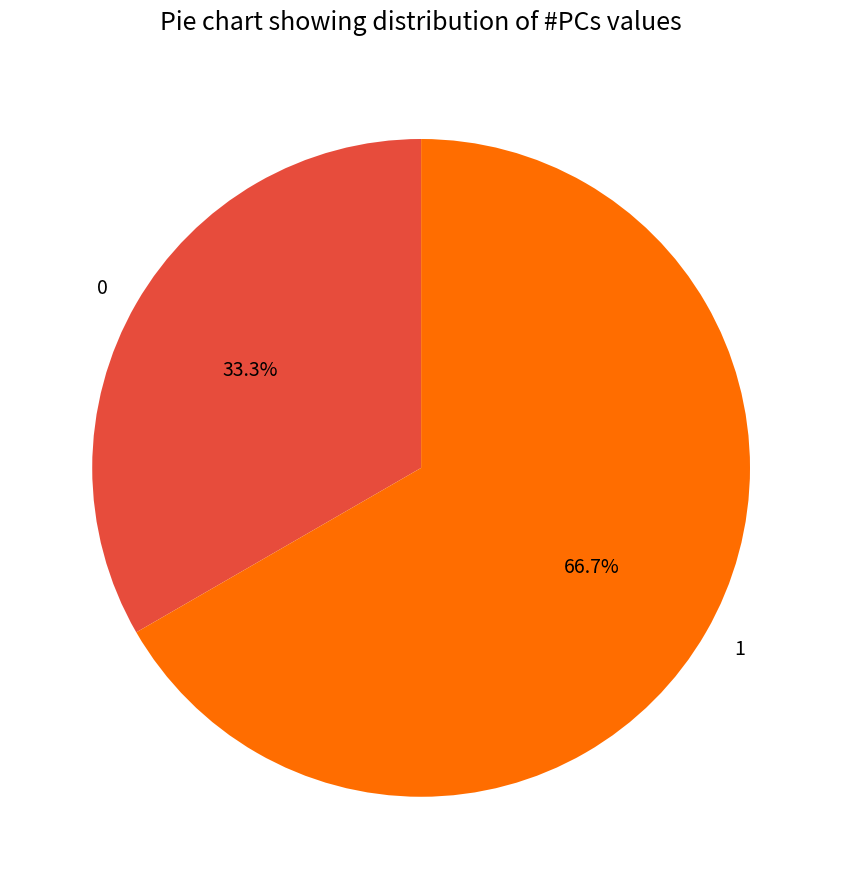

Does any single category account for the majority?

Yes